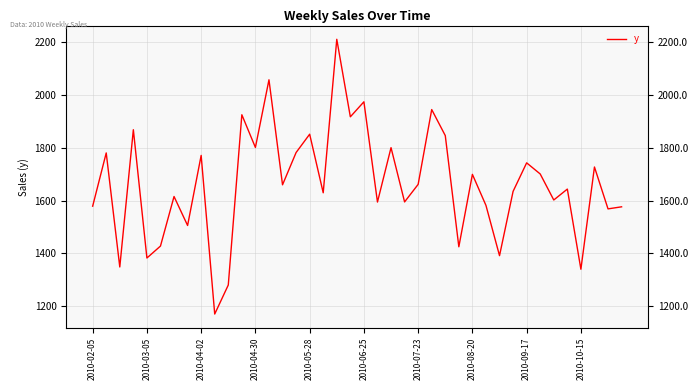

What position from the left is 21?

22